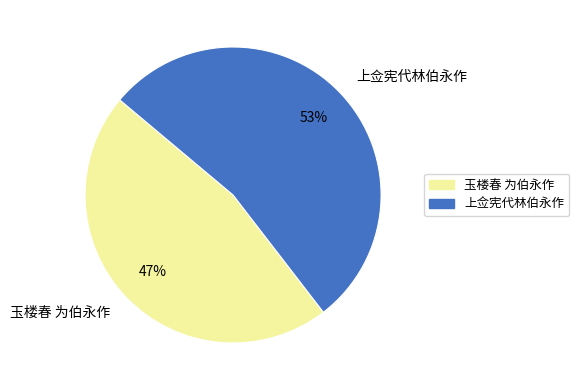

To the nearest percent, what is the average slice percentage?

50%